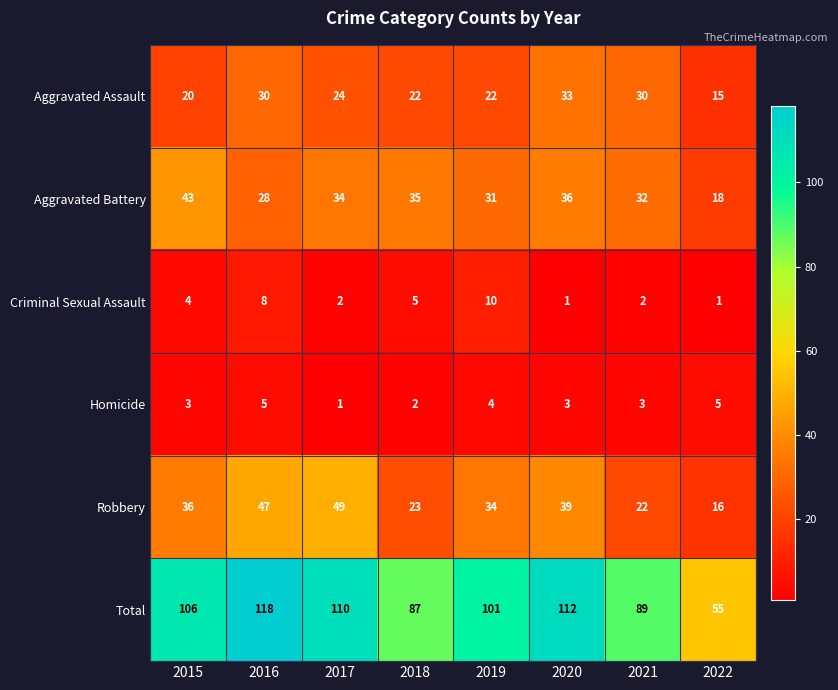

What is the difference between the maximum and minimum values in the Homicide series?

4